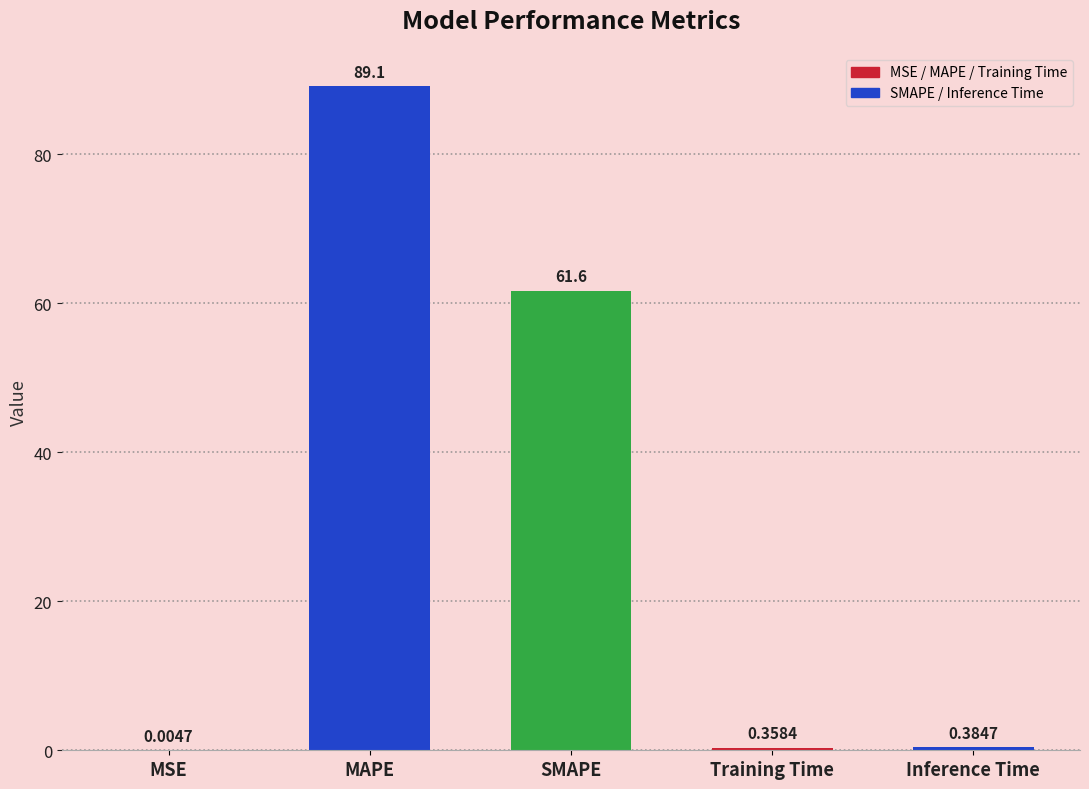

What is the sum of all values?

151.5